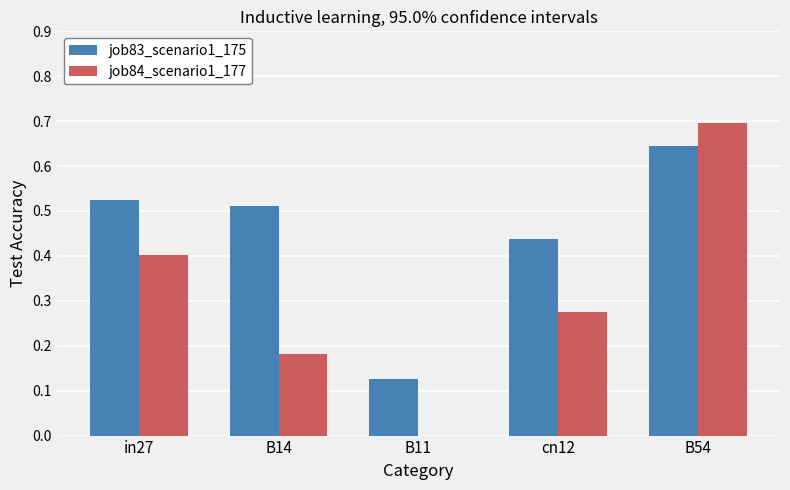

Which series has the largest total across all categories?

job83_scenario1_175